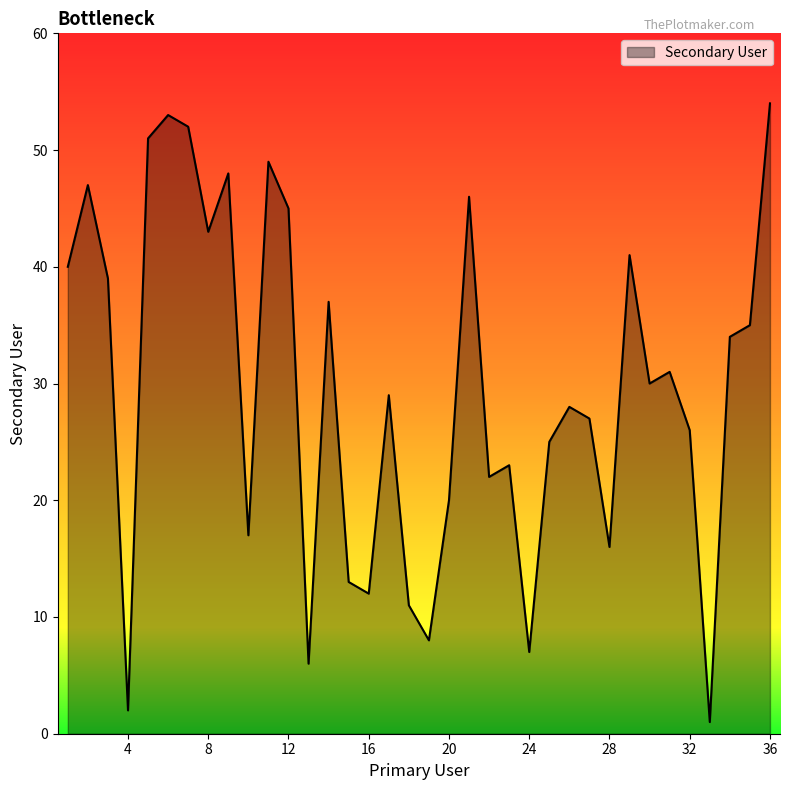

What is the difference between the maximum and minimum values?

53